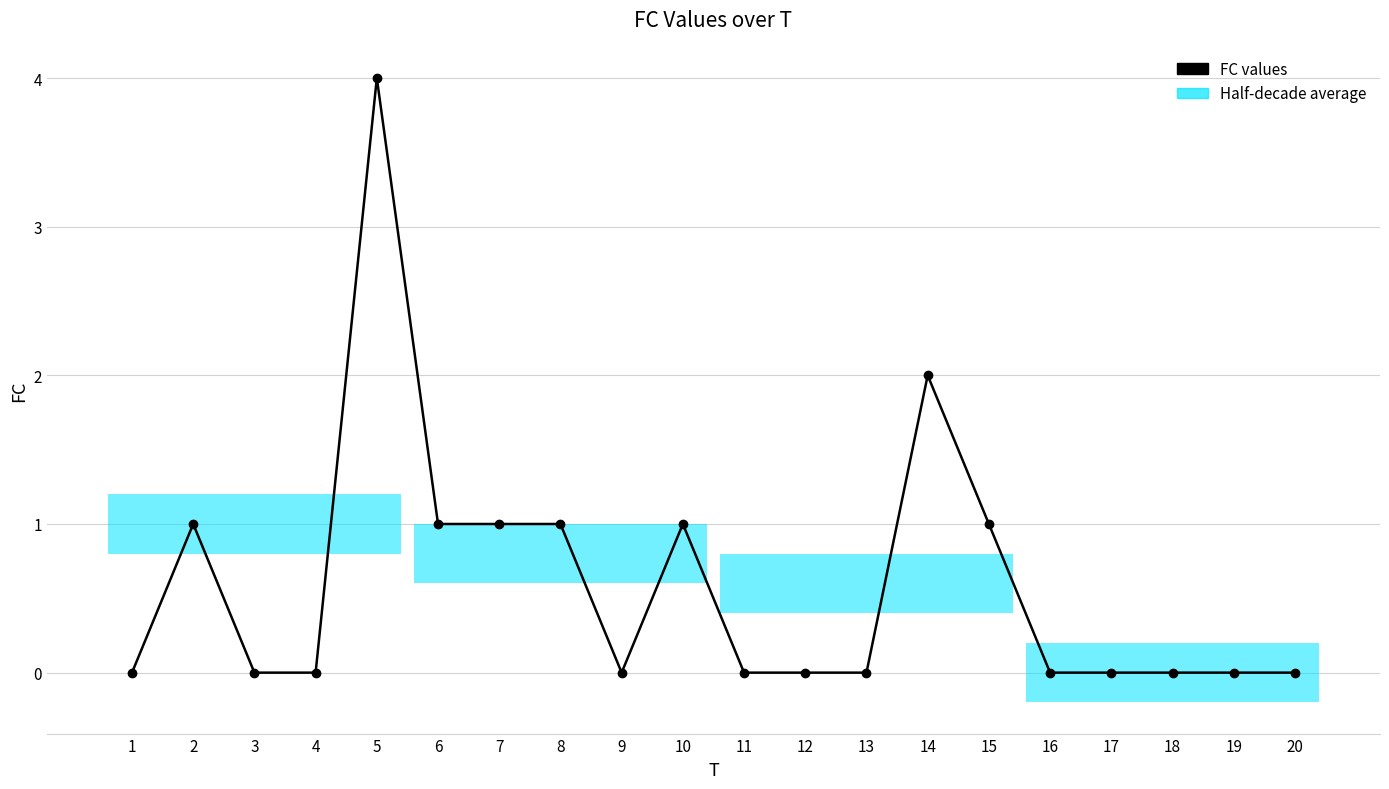

How many values are between 0 and 1?

18